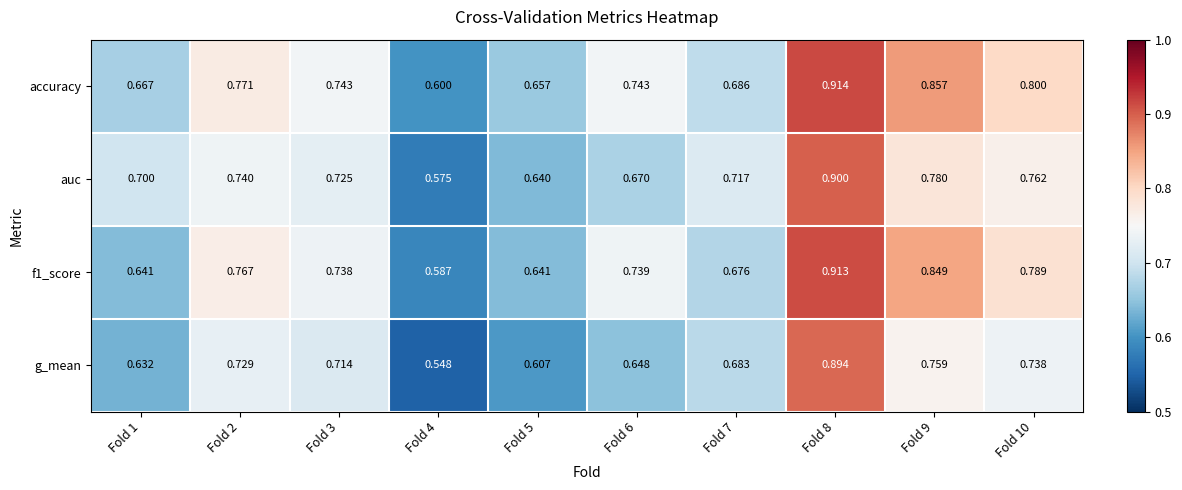

Which series has the widest spread of values?

g_mean